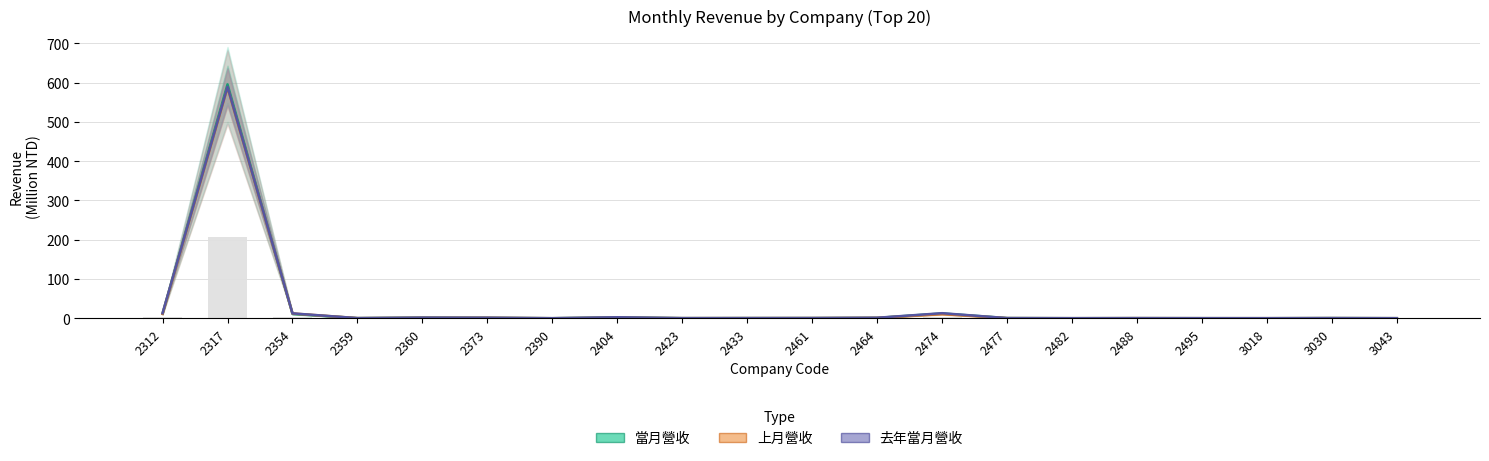

Is the value of 去年當月營收 at 3030 greater than the value of 上月營收 at 2433?

No